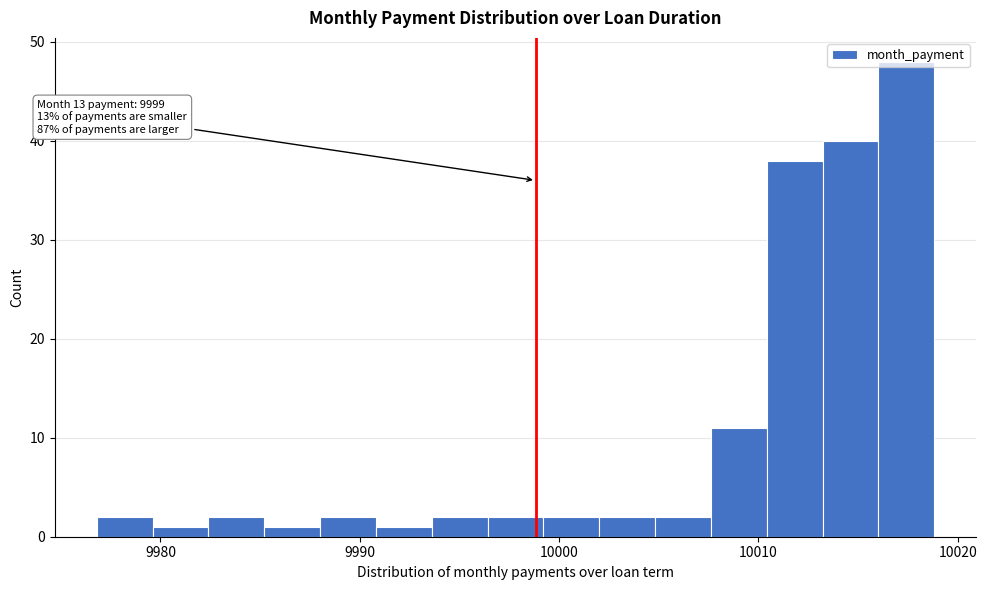

Read against the x-axis, roughly where is the centre of the tallest bar?

10017